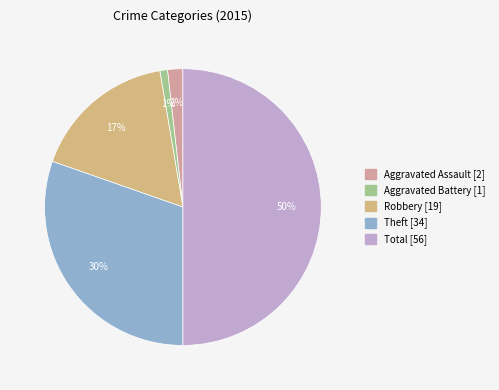

Is the sum of Robbery and Aggravated Assault greater than half?

No